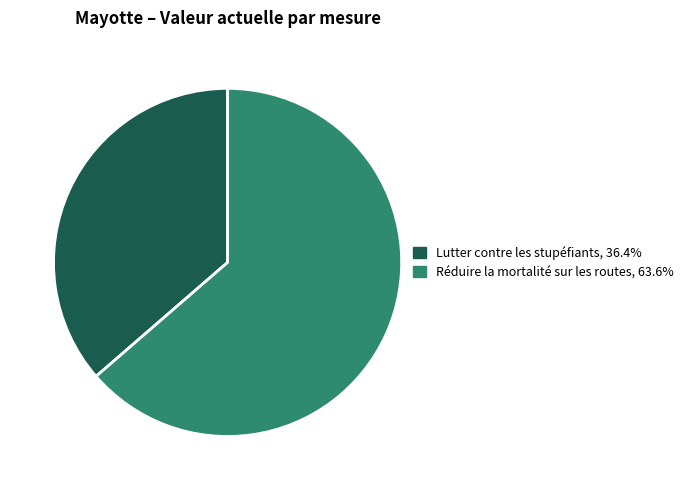

Is the sum of Réduire la mortalité sur les routes and Lutter contre les stupéfiants greater than half?

Yes